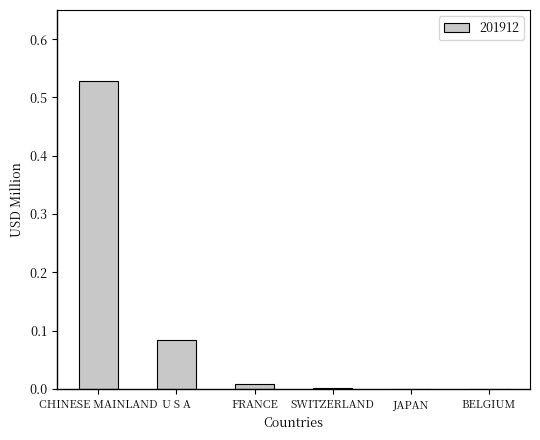

Which label corresponds to the largest value in the chart?

CHINESE MAINLAND